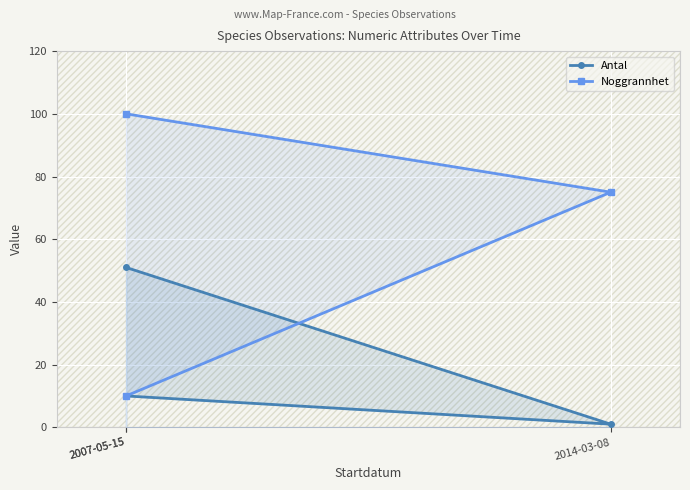

Rank the categories by Antal value from lowest to highest.

2014-03-08, 2007-05-15, 2007-05-15